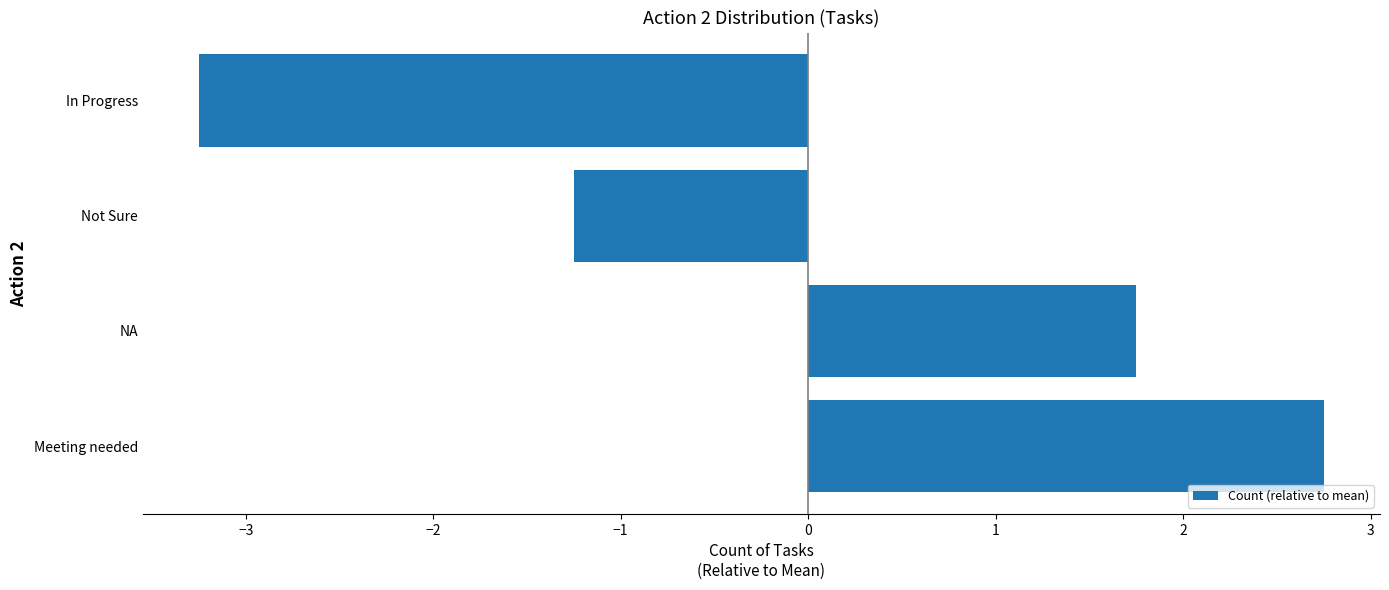

What is the greatest value displayed?

2.8